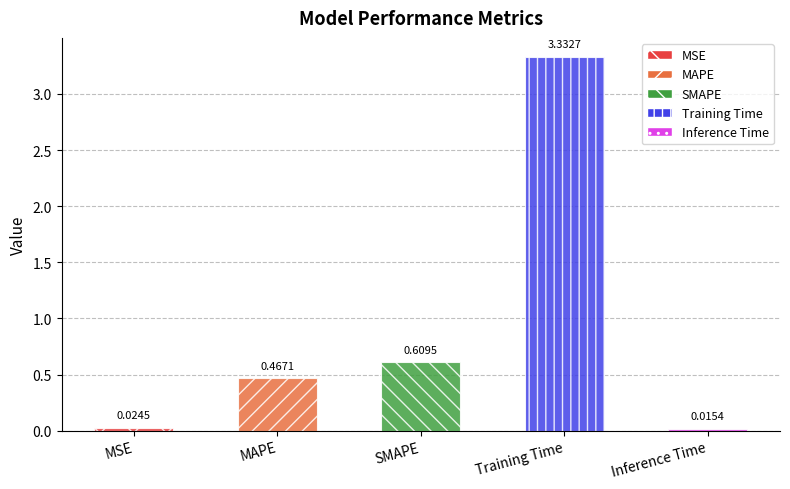

What is the greatest value displayed?

3.3